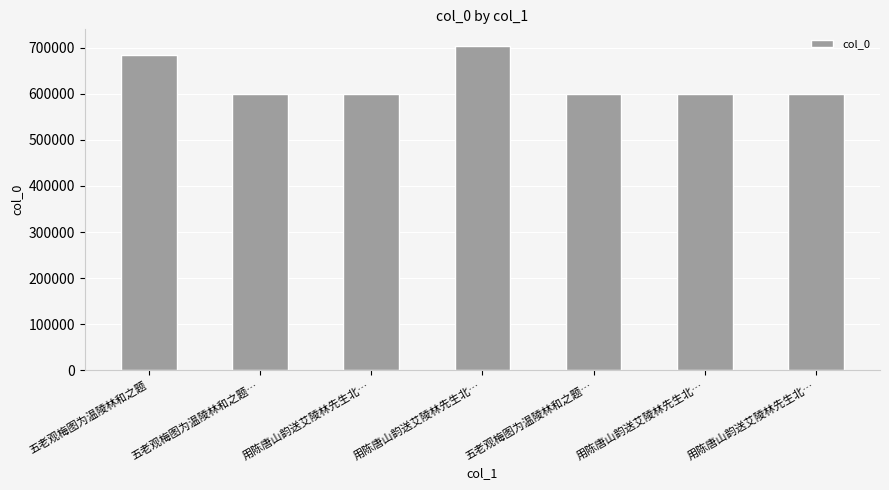

How many categories are shown in the chart?

7